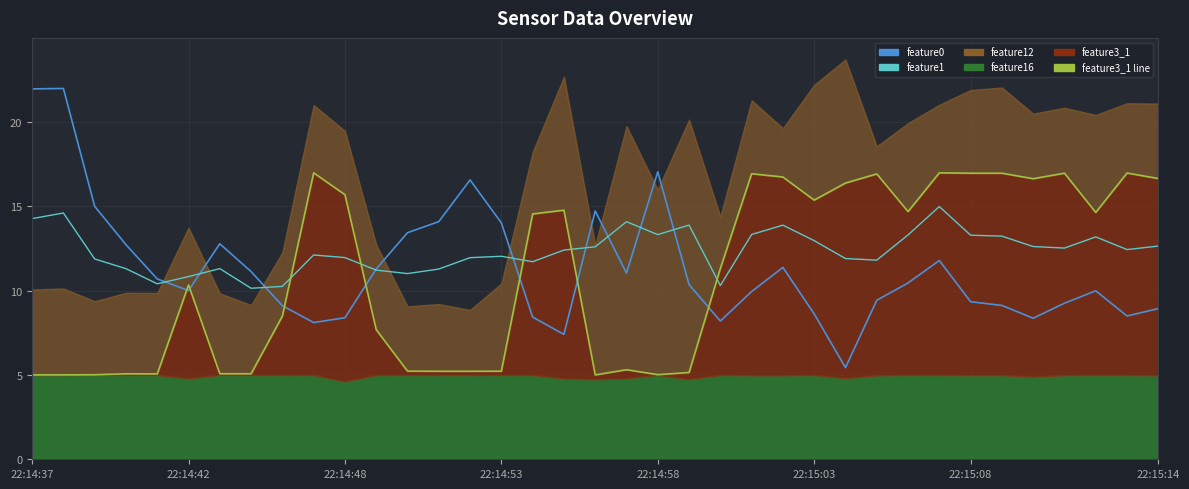

At how many categories does at least one series exceed 14?

27